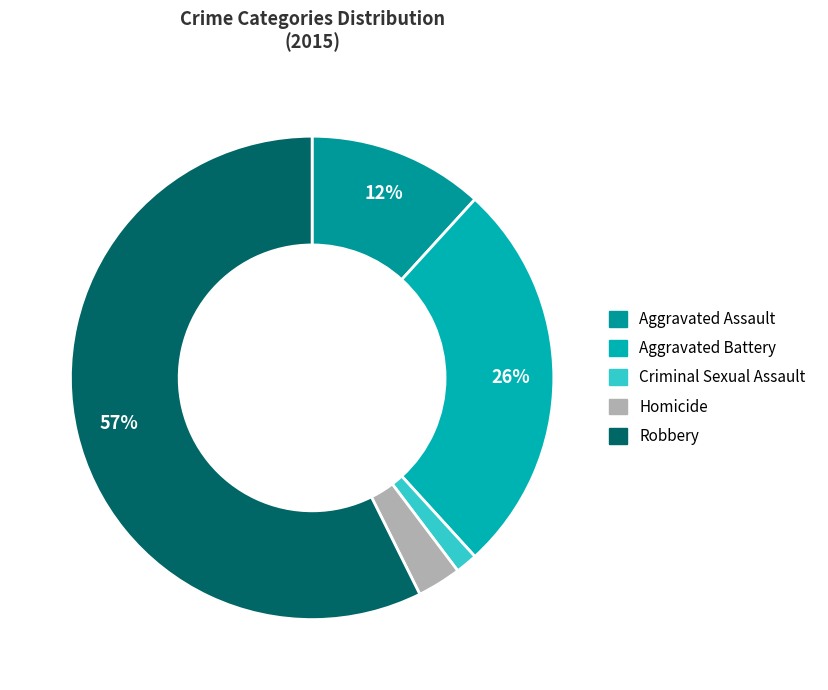

Count the number of slices in the pie.

5